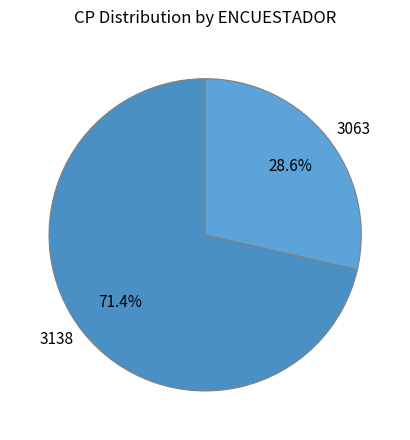

To the nearest percent, what portion does 3138 represent?

71%